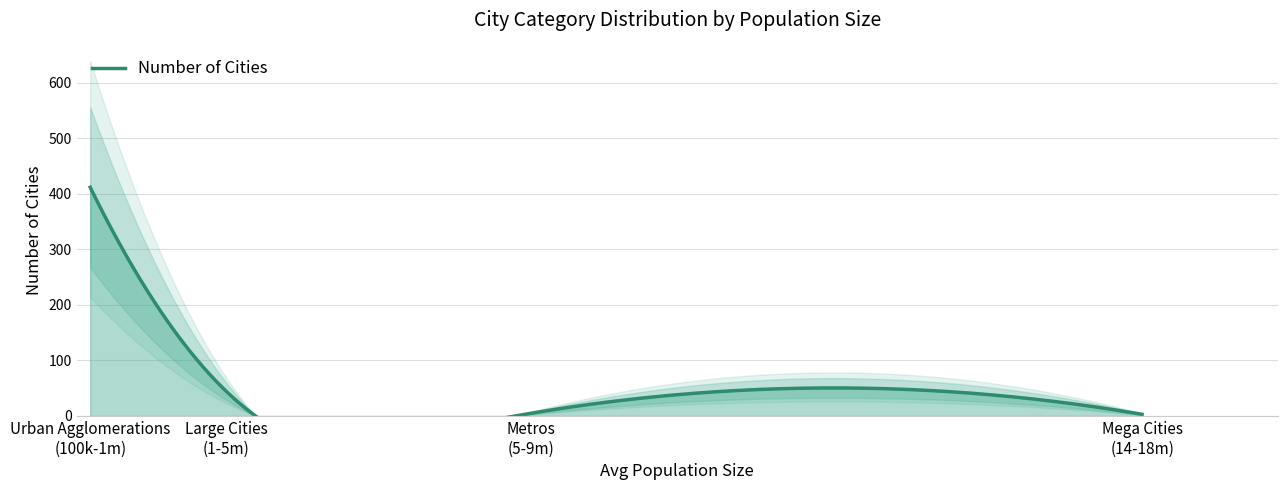

At which category does the chart reach its peak across all series?

Urban Agglomerations
(100k-1m)